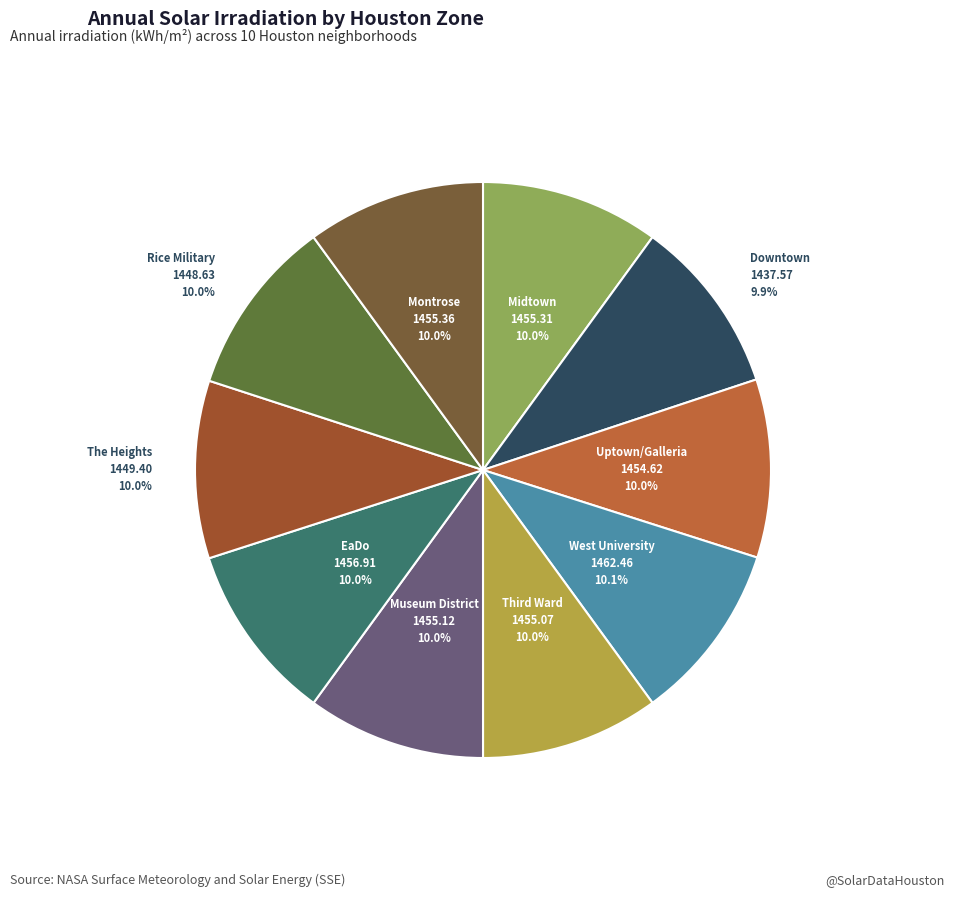

How many segments does this pie chart have?

10